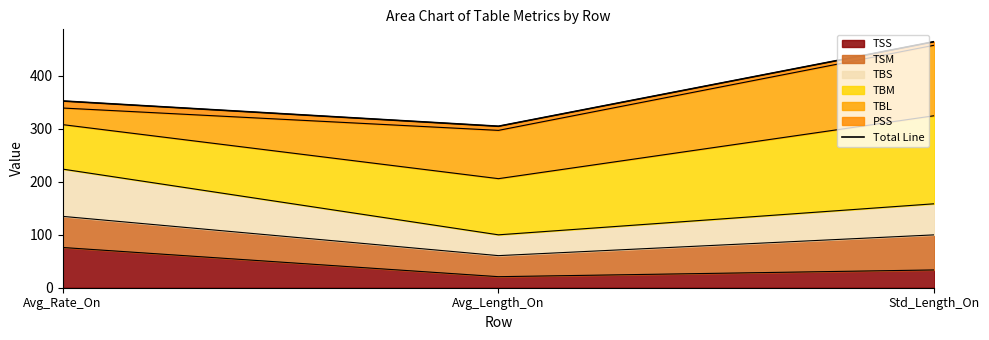

What is the change in value from Avg_Rate_On to Avg_Length_On?

-47.7